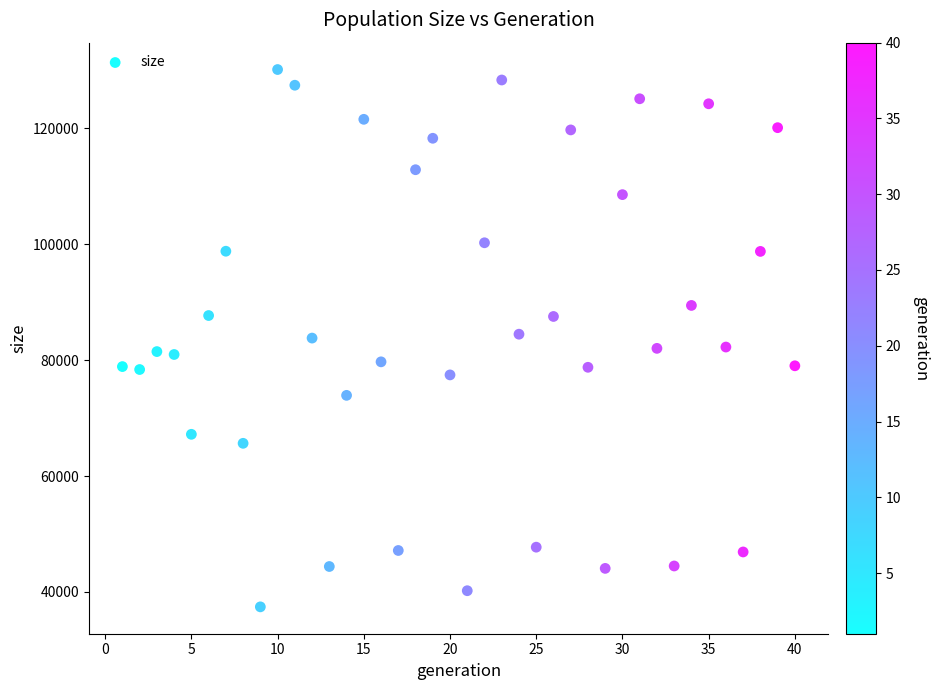

What is the range of X values (max minus min)?

39